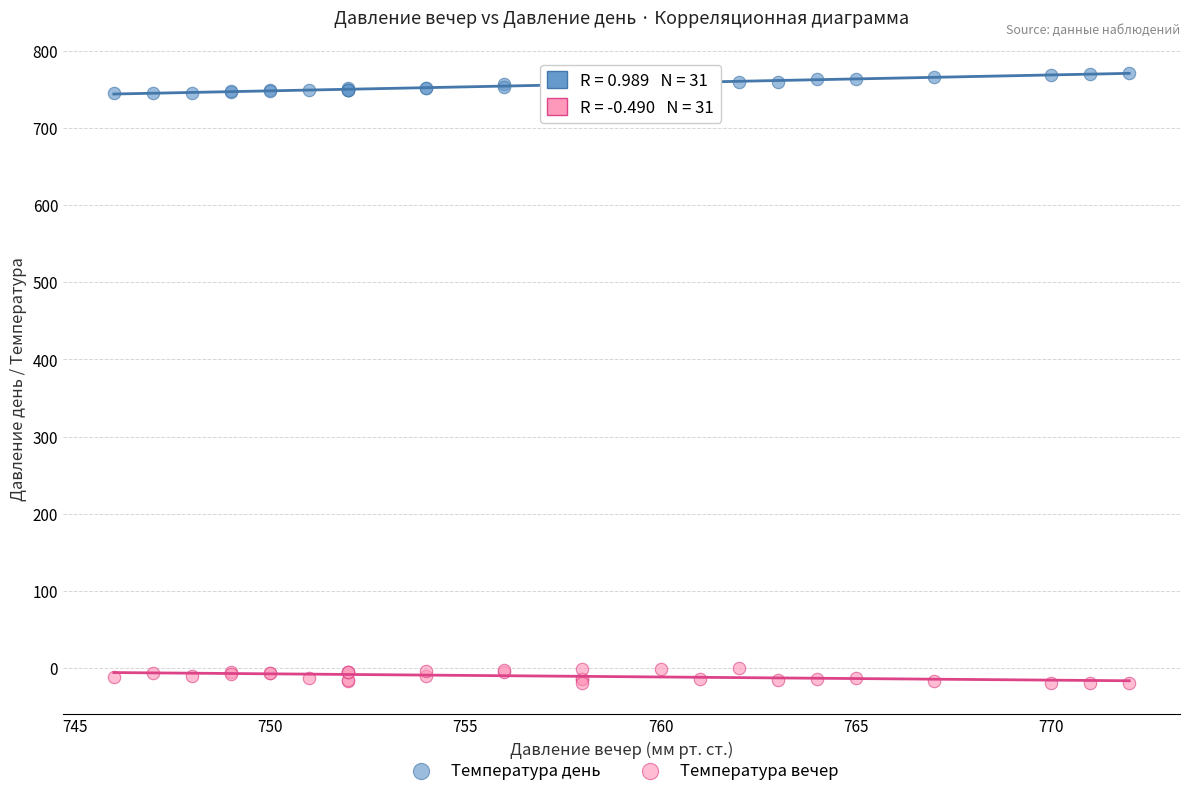

Which series contains the lowest Y value?

Температура вечер